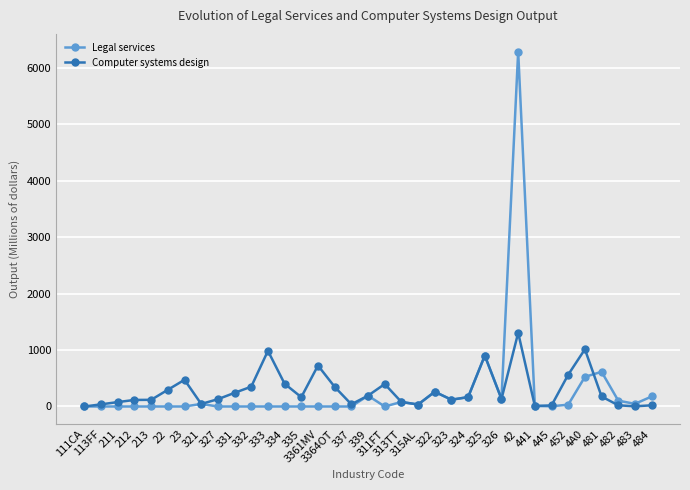

The value of Computer systems design at 452 is 564. True or false?

True